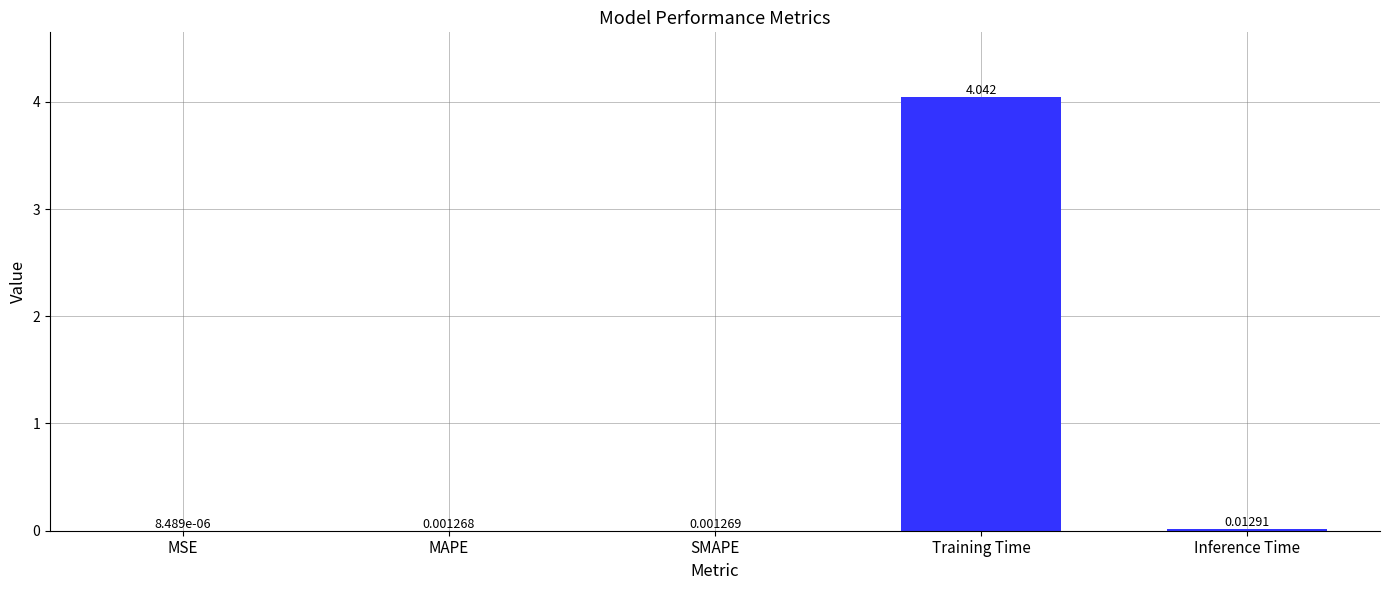

Where is the data nearest to the value 2?

Inference Time